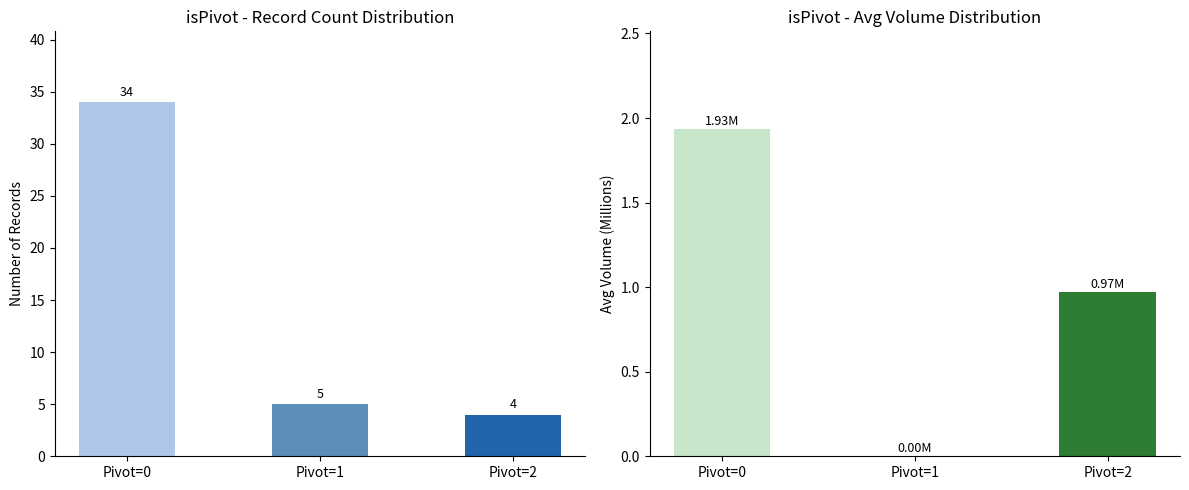

What is the spread (max minus min) of values at Pivot=0?

32.1